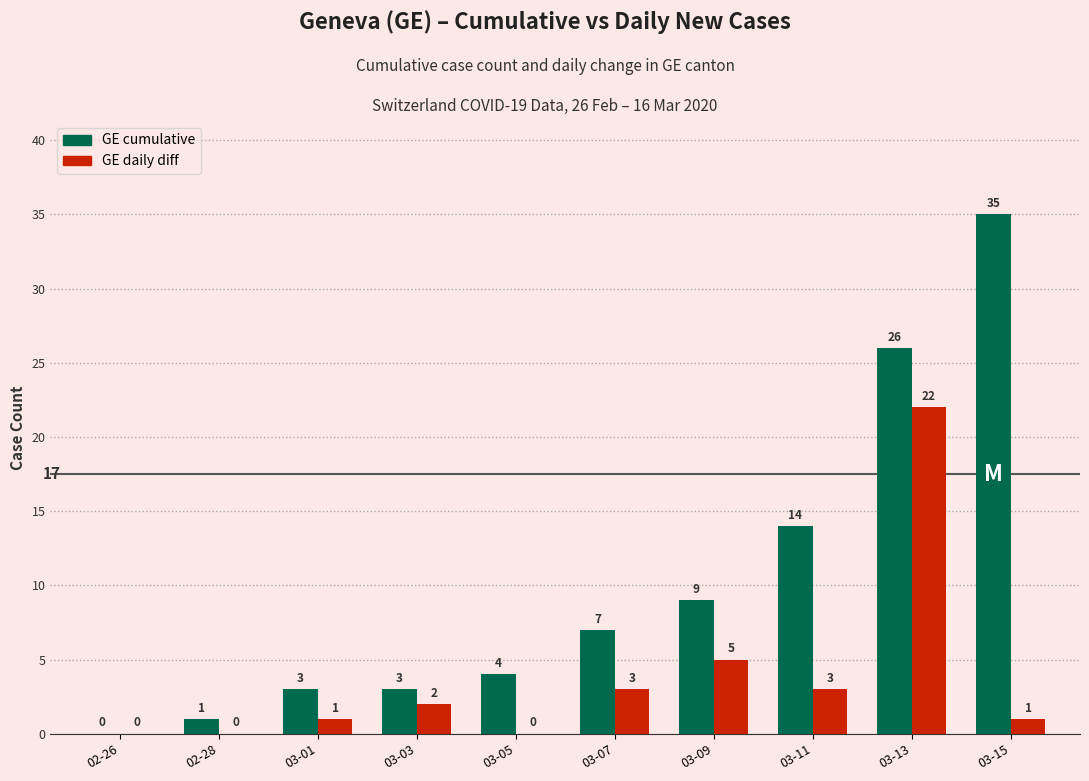

What is the maximum value shown in the chart?

35